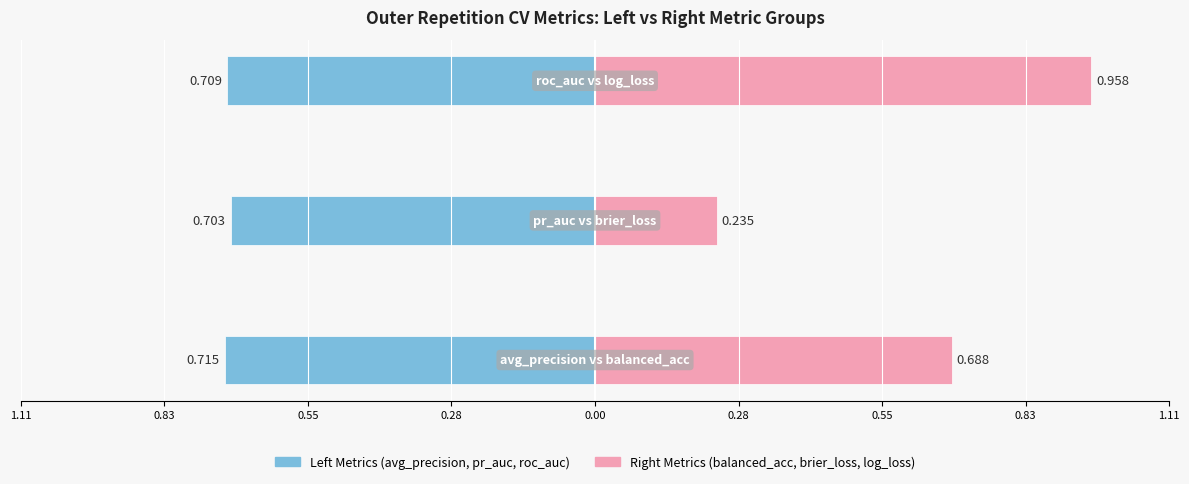

Count the number of categories in the chart.

3